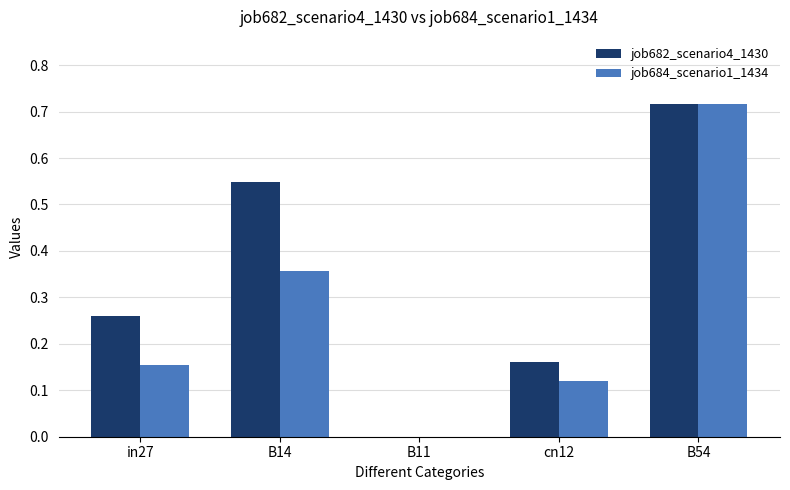

How many job682_scenario4_1430 values are between 0 and 1?

5